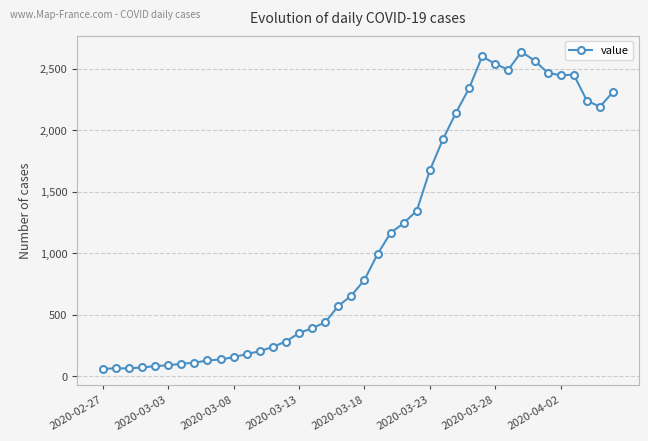

What is the value of the 14th point from the left?

240